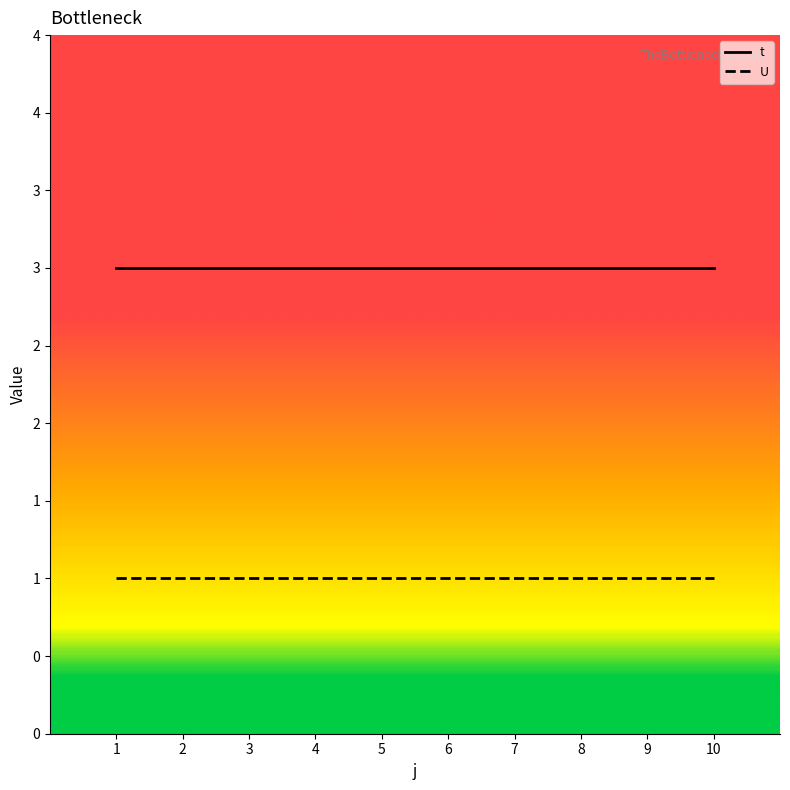

What is the approximate value of t at 4?

3